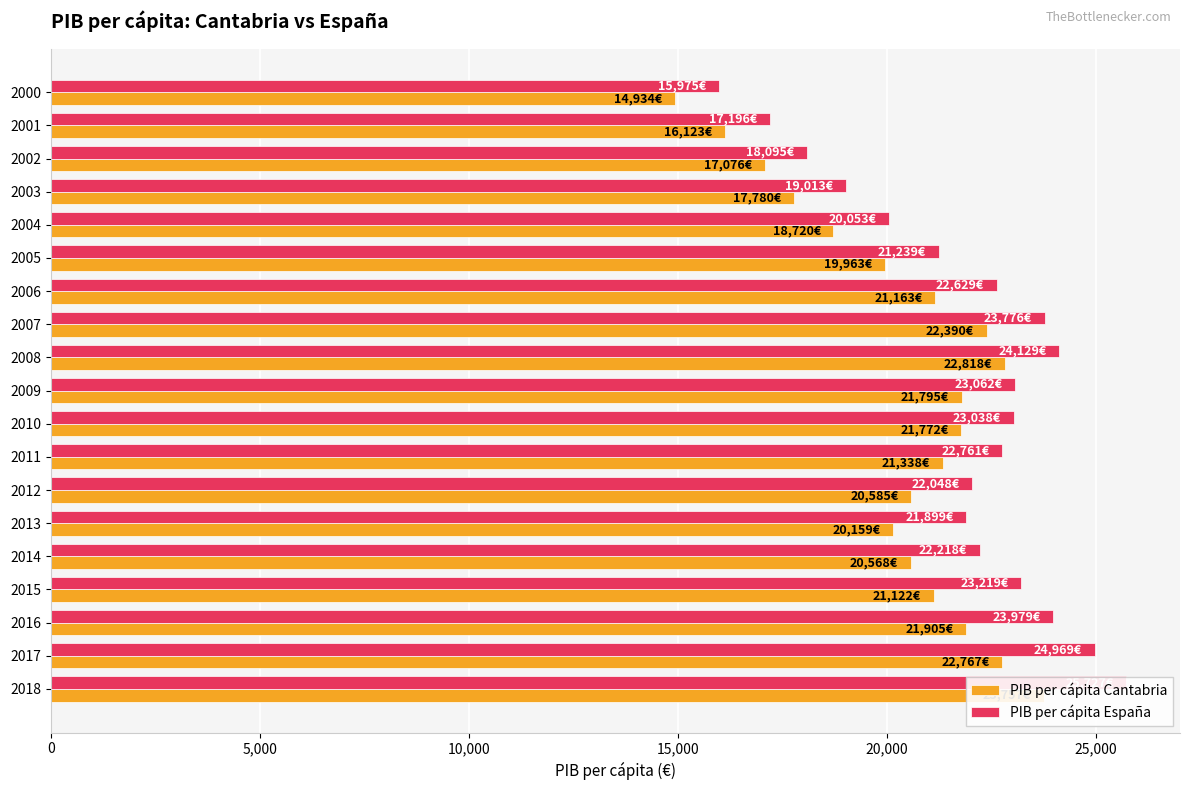

At which category is the sum across all series the highest?

2018